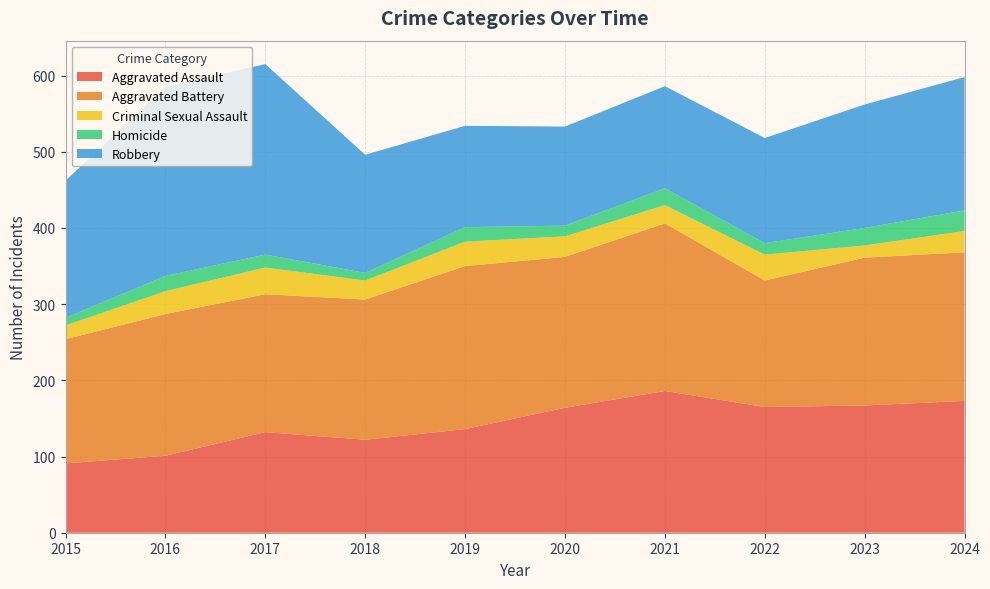

Reading left to right, what are all the values shown in this chart?

Aggravated Assault: 91	101	132	122	136	164	186	165	167	173
Aggravated Battery: 163	186	181	184	214	198	220	166	194	195
Criminal Sexual Assault: 18	30	35	25	32	27	24	34	16	28
Homicide: 10	20	17	10	19	14	22	15	23	27
Robbery: 180	248	250	155	133	130	134	138	162	175